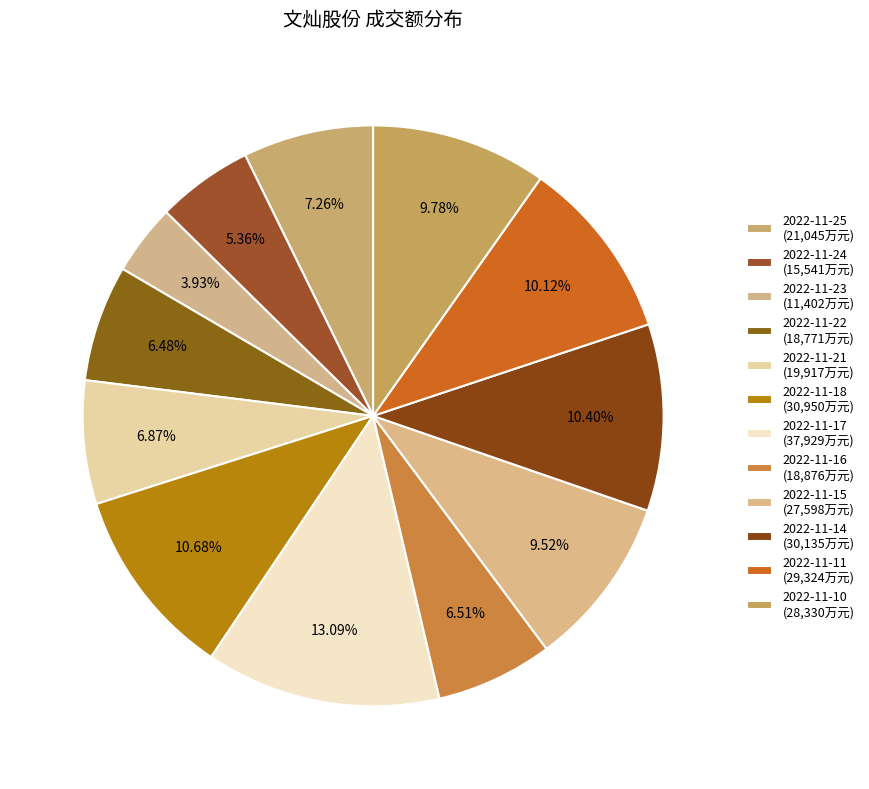

How many segments does this pie chart have?

12